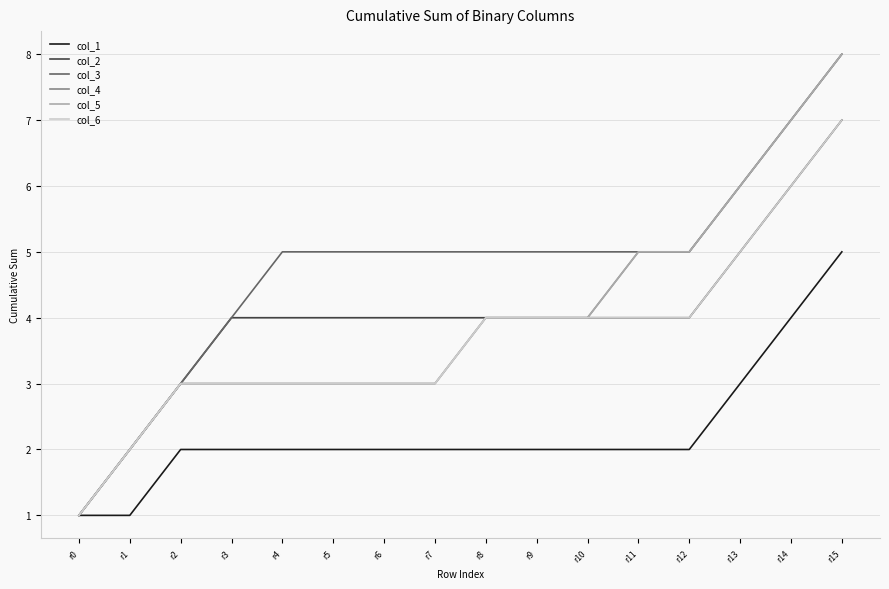

At how many categories does at least one series exceed 3?

13